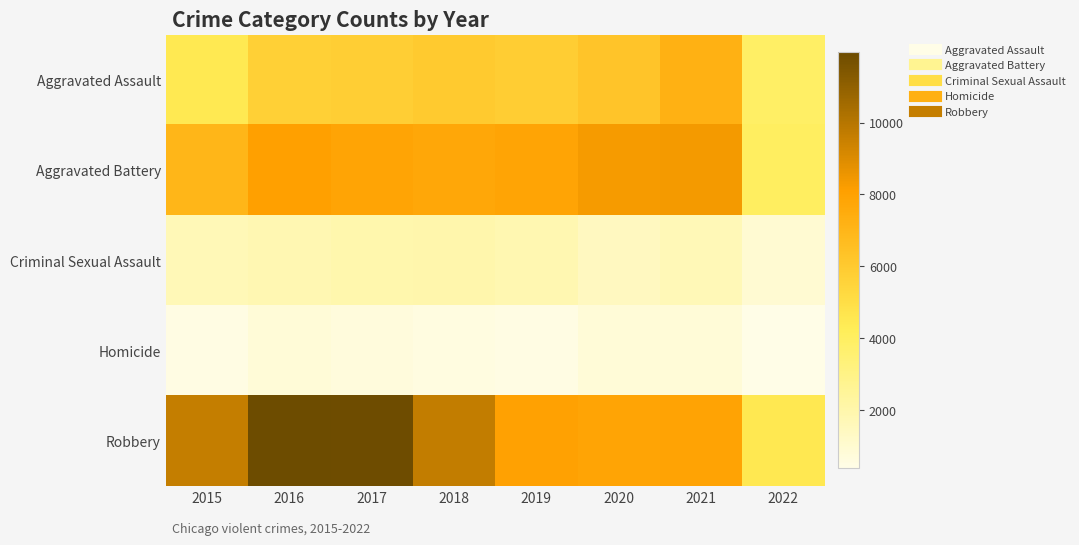

Count the number of data series in this chart.

5